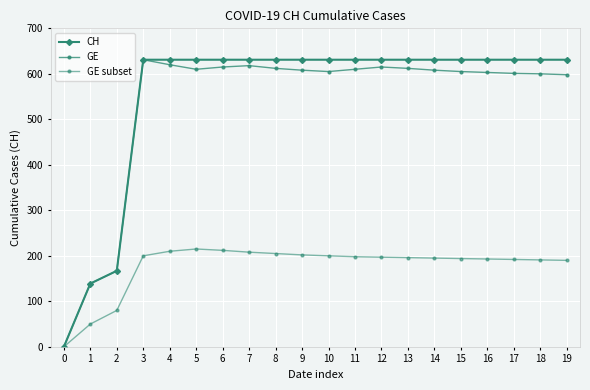

At which category is the sum across all series the highest?

3